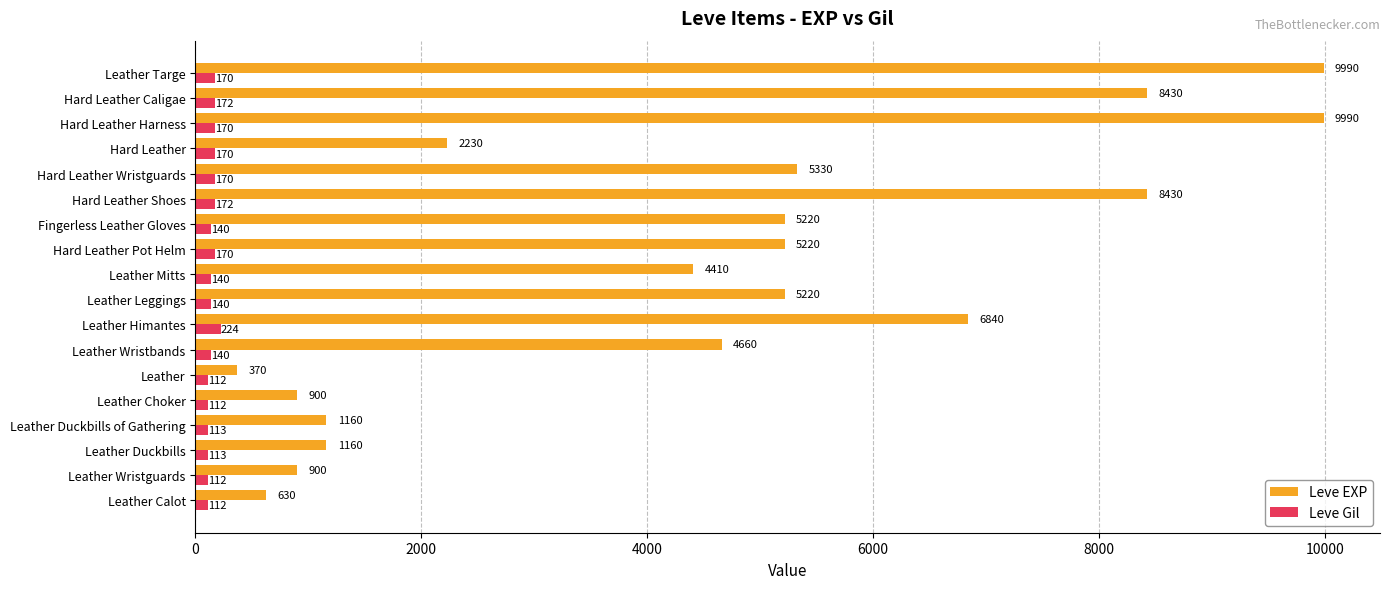

What is the difference between the maximum and minimum values in the Leve EXP series?

9620